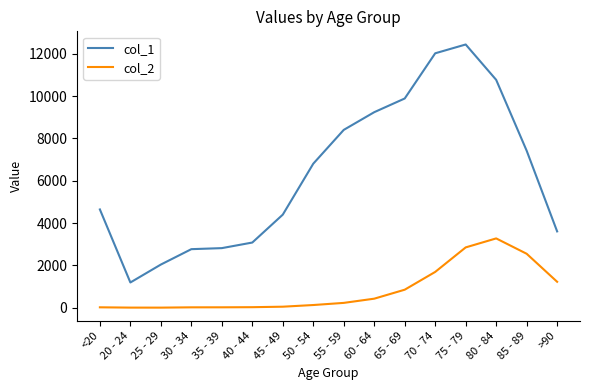

True or false: col_1 has a value of 10764 at 80 - 84.

True